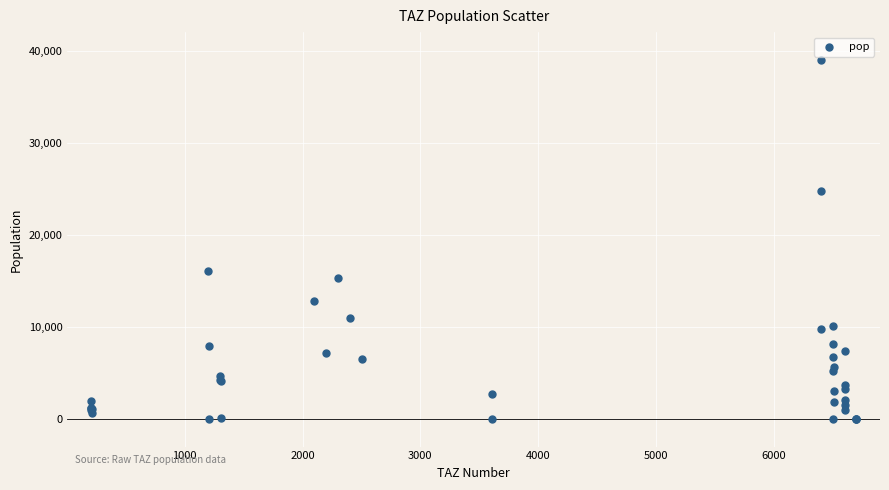

What Y value in the scatter plot is closest to 19520?

16066.2